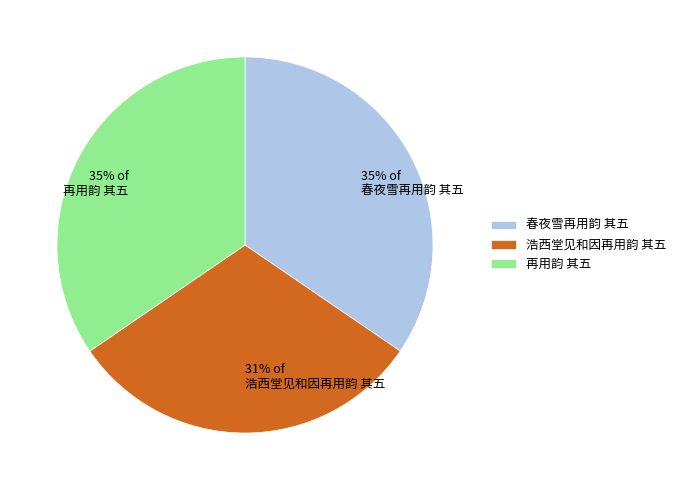

True or false: 31% of 浩西堂见和因再用韵 其五 accounts for 31% of the total.

True